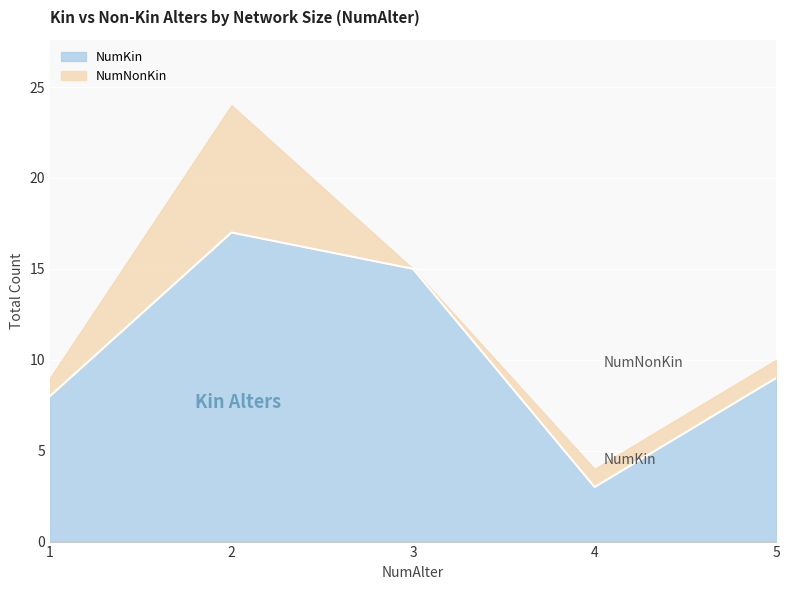

Which series has the largest total across all categories?

NumKin